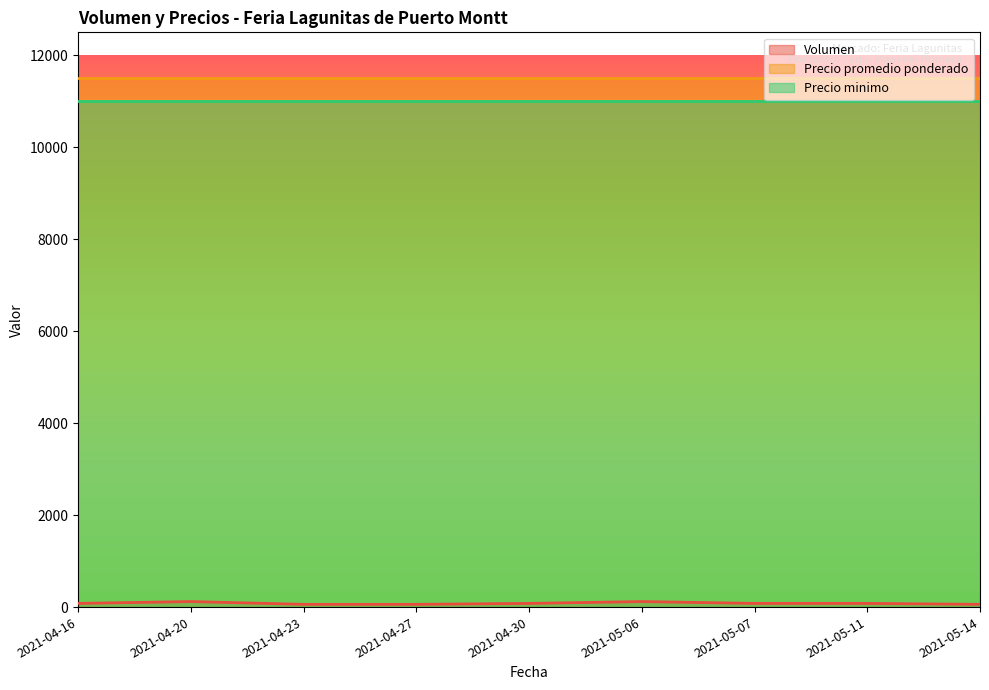

Which series has the largest range (max minus min)?

Volumen